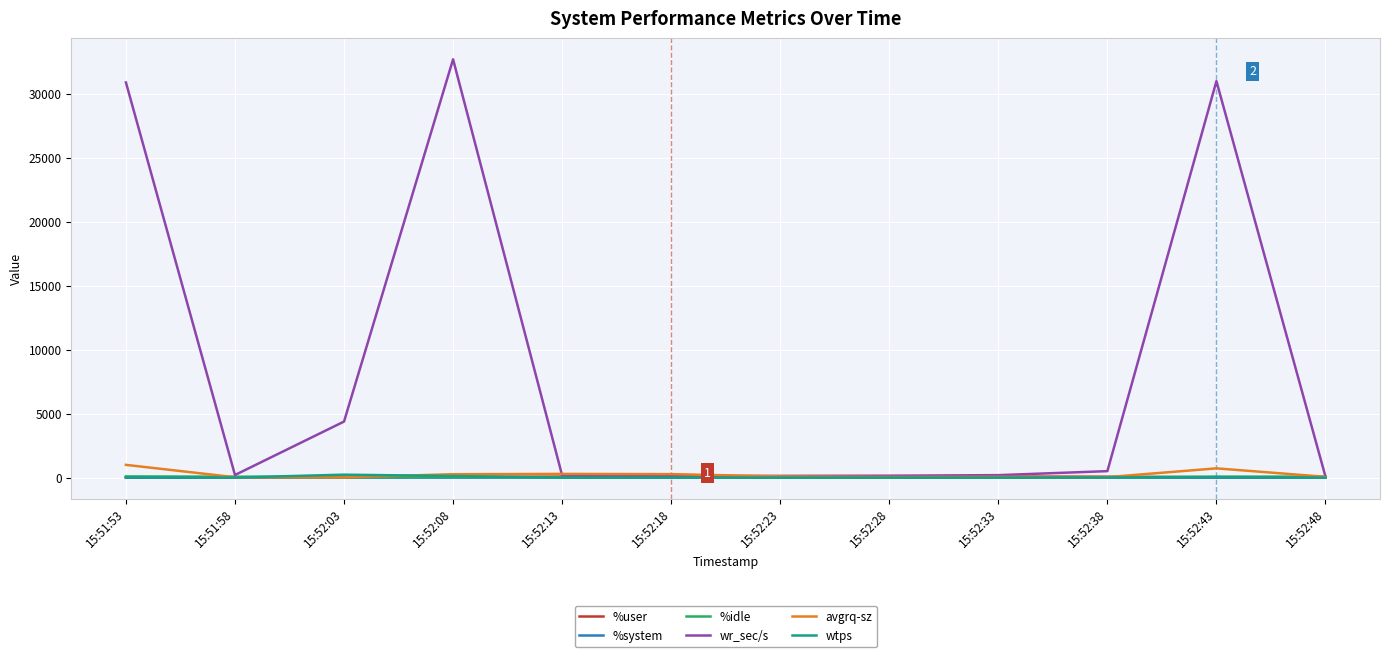

Which series has the widest spread of values?

wr_sec/s